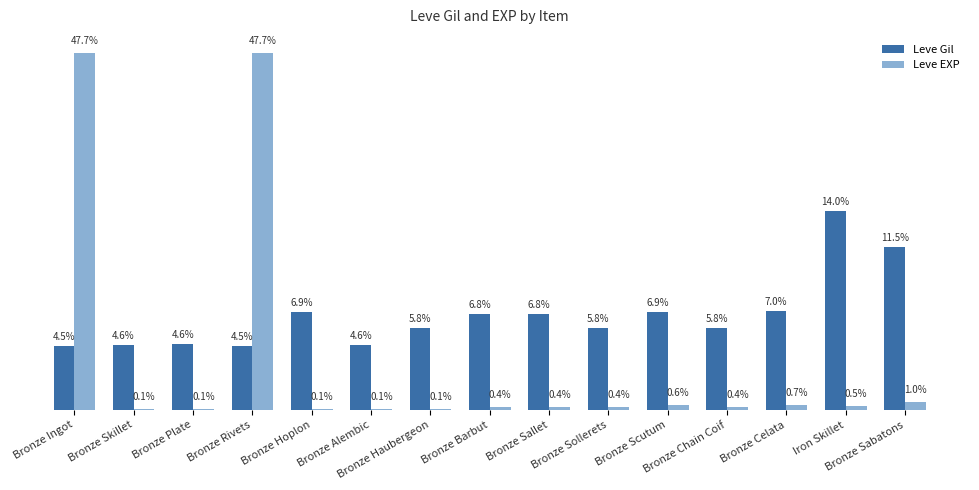

Which label corresponds to the largest value in the chart?

Bronze Ingot